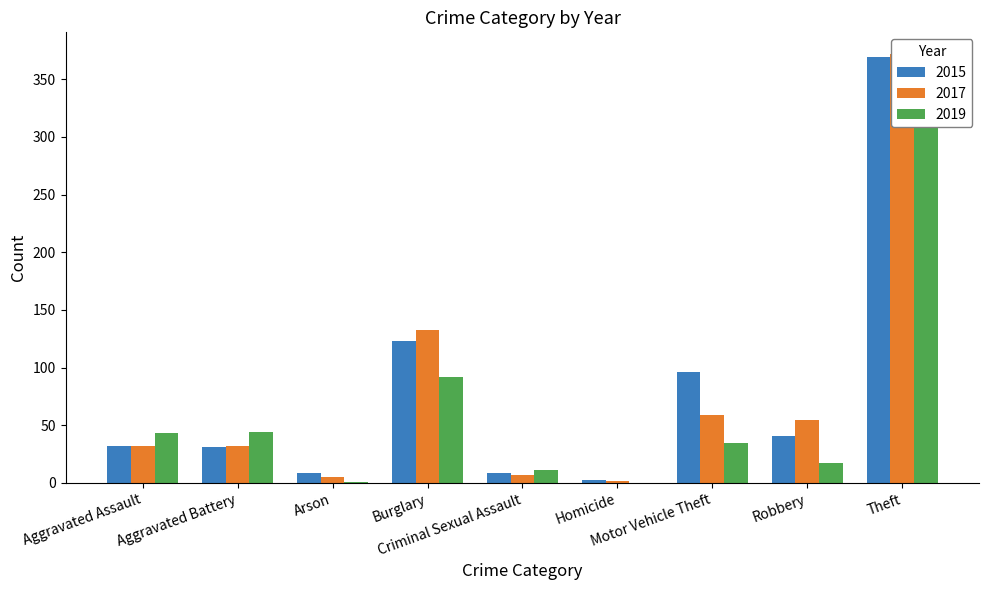

What are all the series names shown in the legend?

2015, 2017, 2019